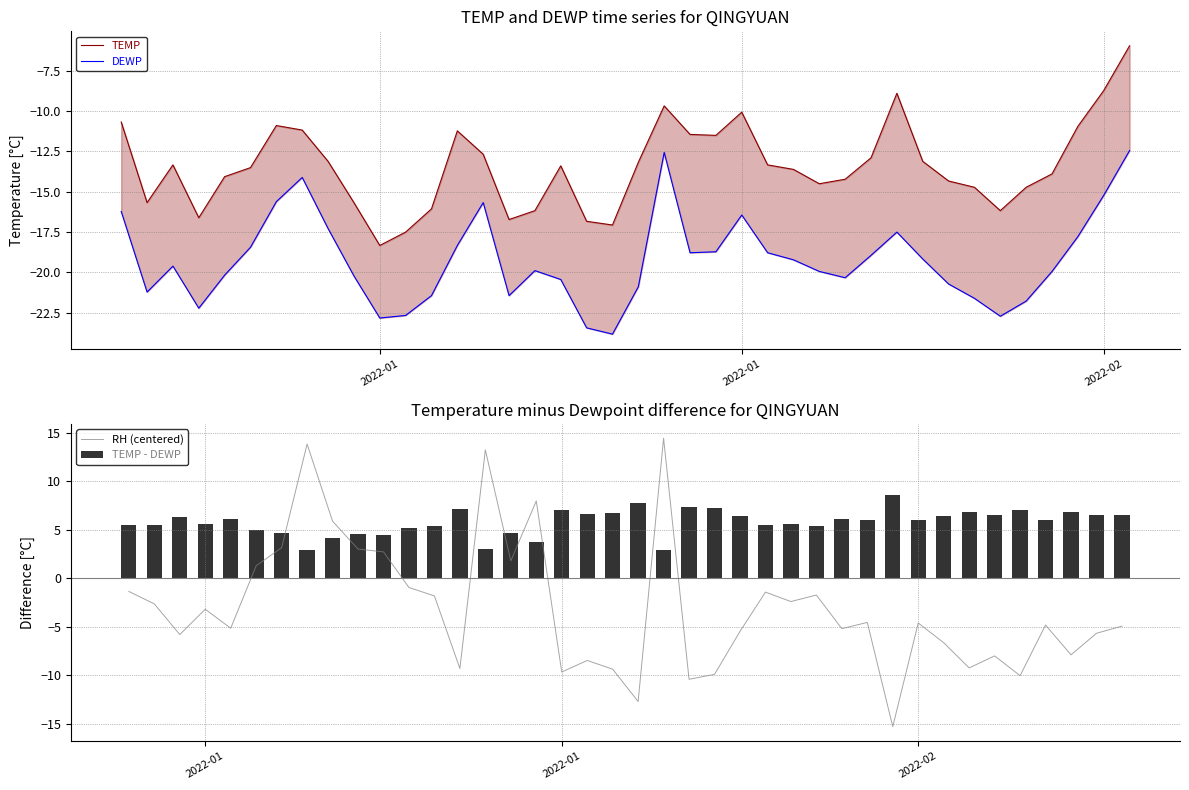

Rank the series by their average value, from highest to lowest.

TEMP - DEWP, RH (centered), TEMP, DEWP